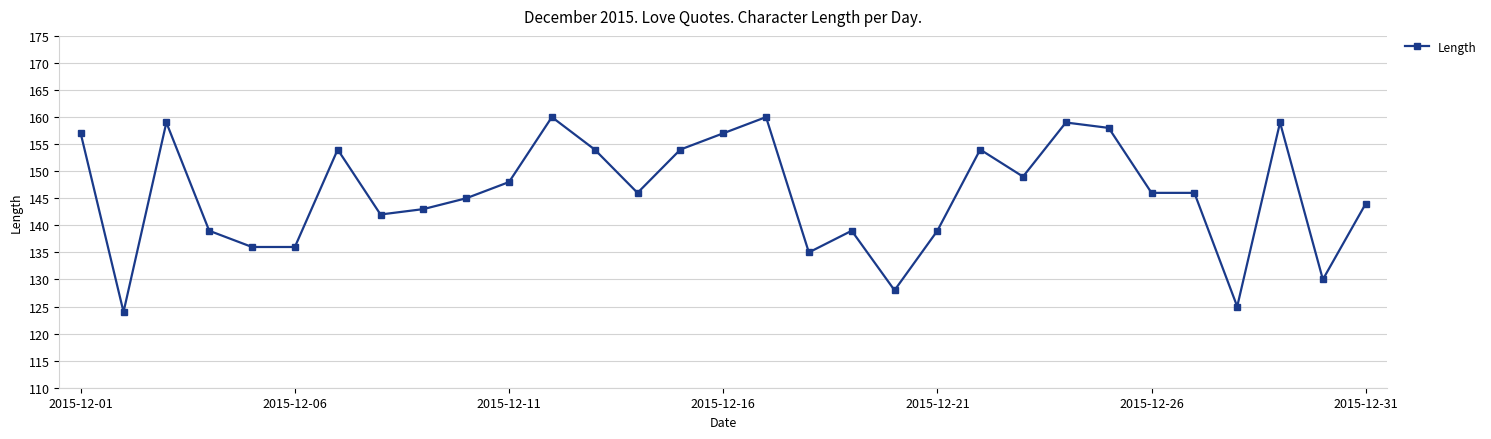

What is the sum of all values?

4525